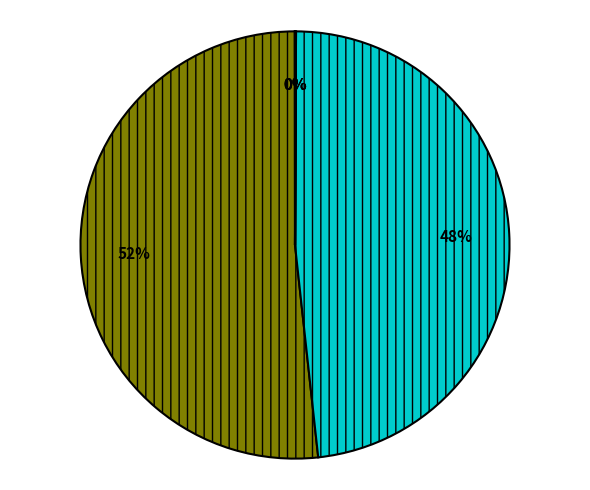

To the nearest percent, what is the difference between the largest and smallest slice percentages?

52%